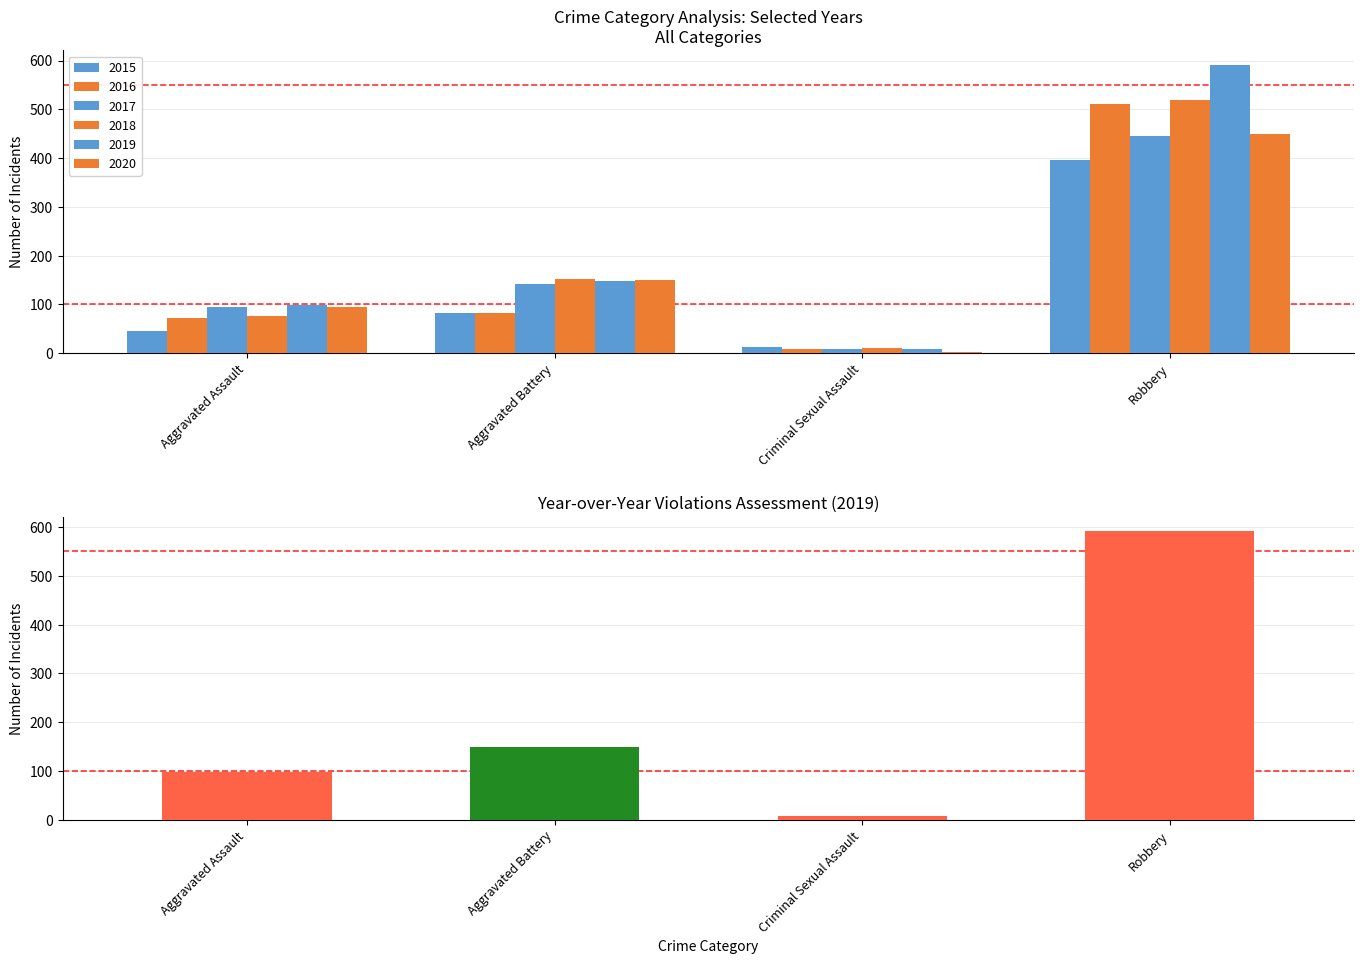

What is the label of the 4th bar from the left?

Robbery